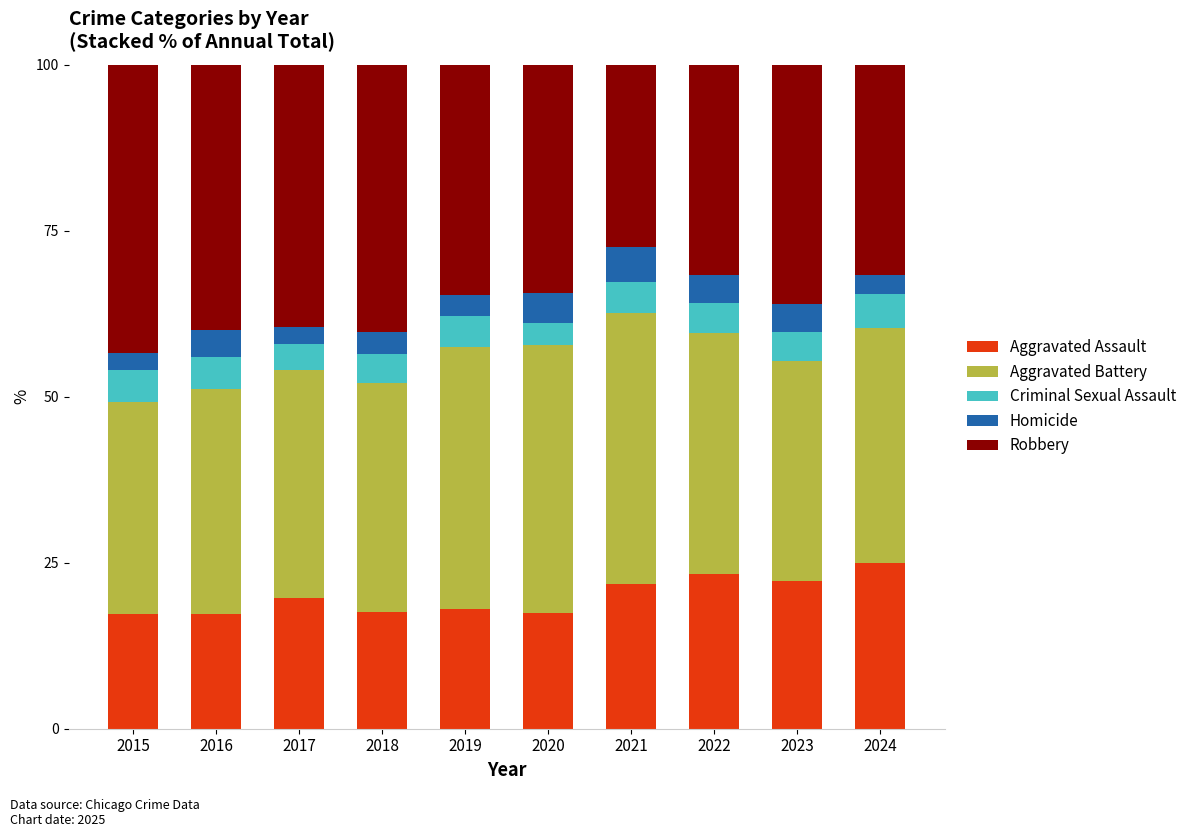

The Aggravated Assault series shows 37.2 at 2023. True or false?

False